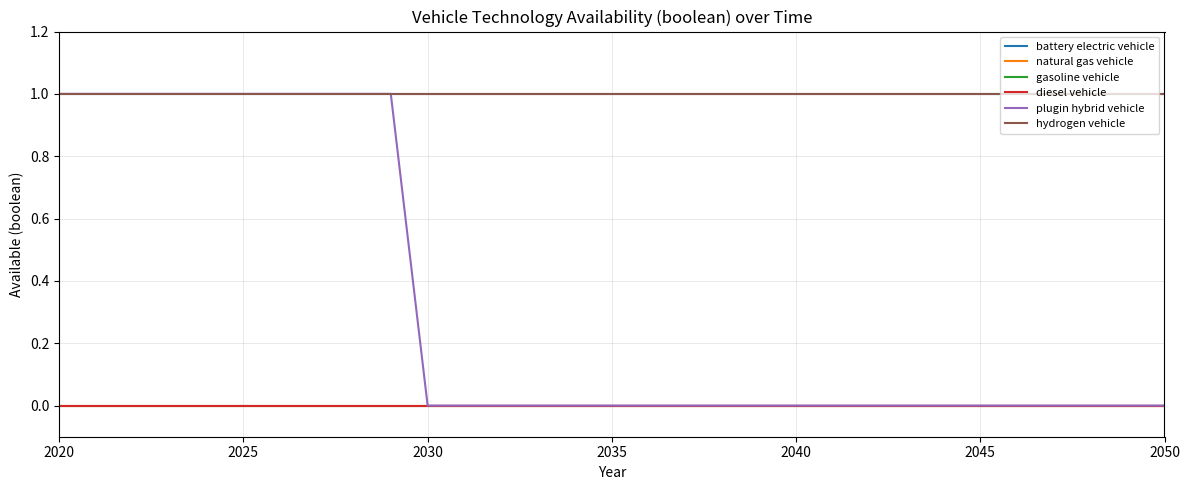

Does the chart display data point markers on the line(s)?

No